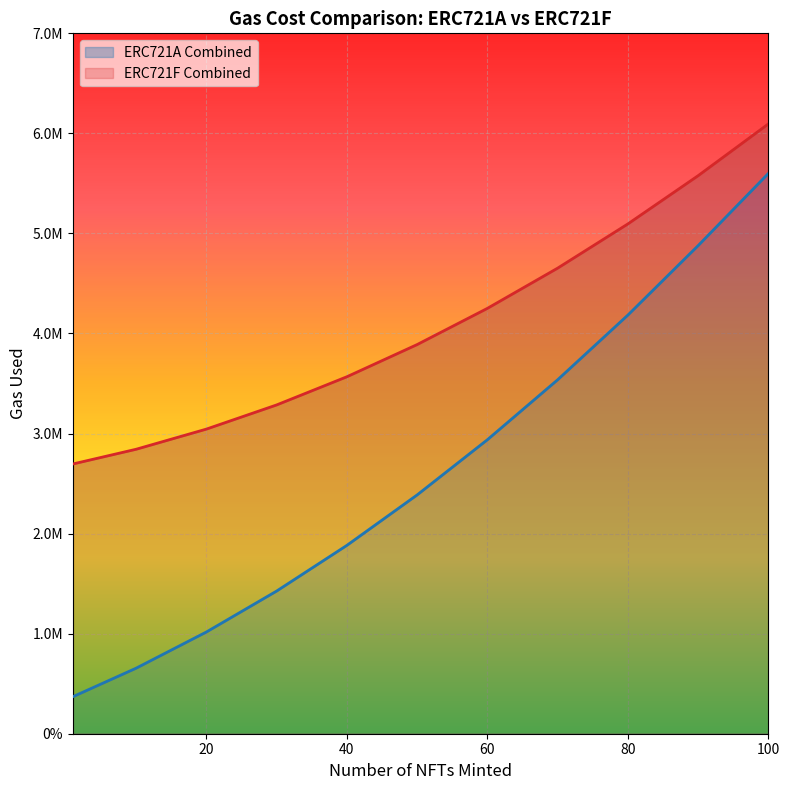

What is the smallest value displayed?

370257